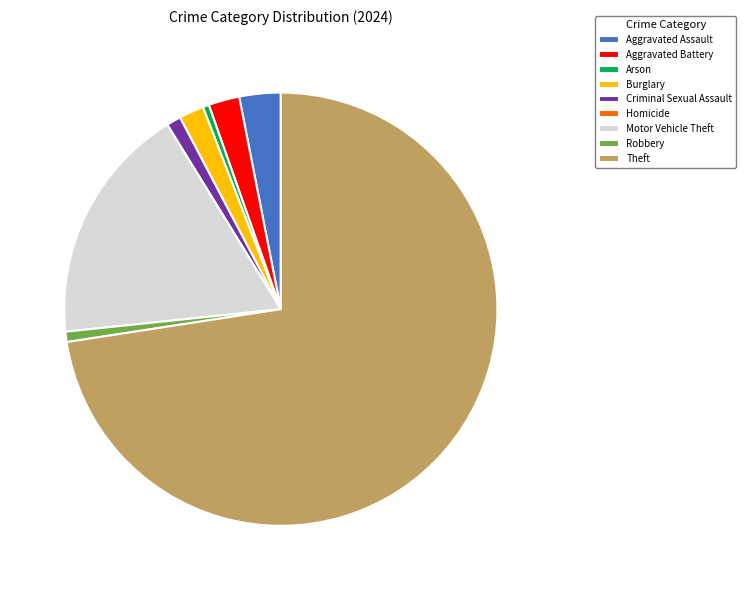

What is the ratio of the value at Theft to the value at Arson?

157.0